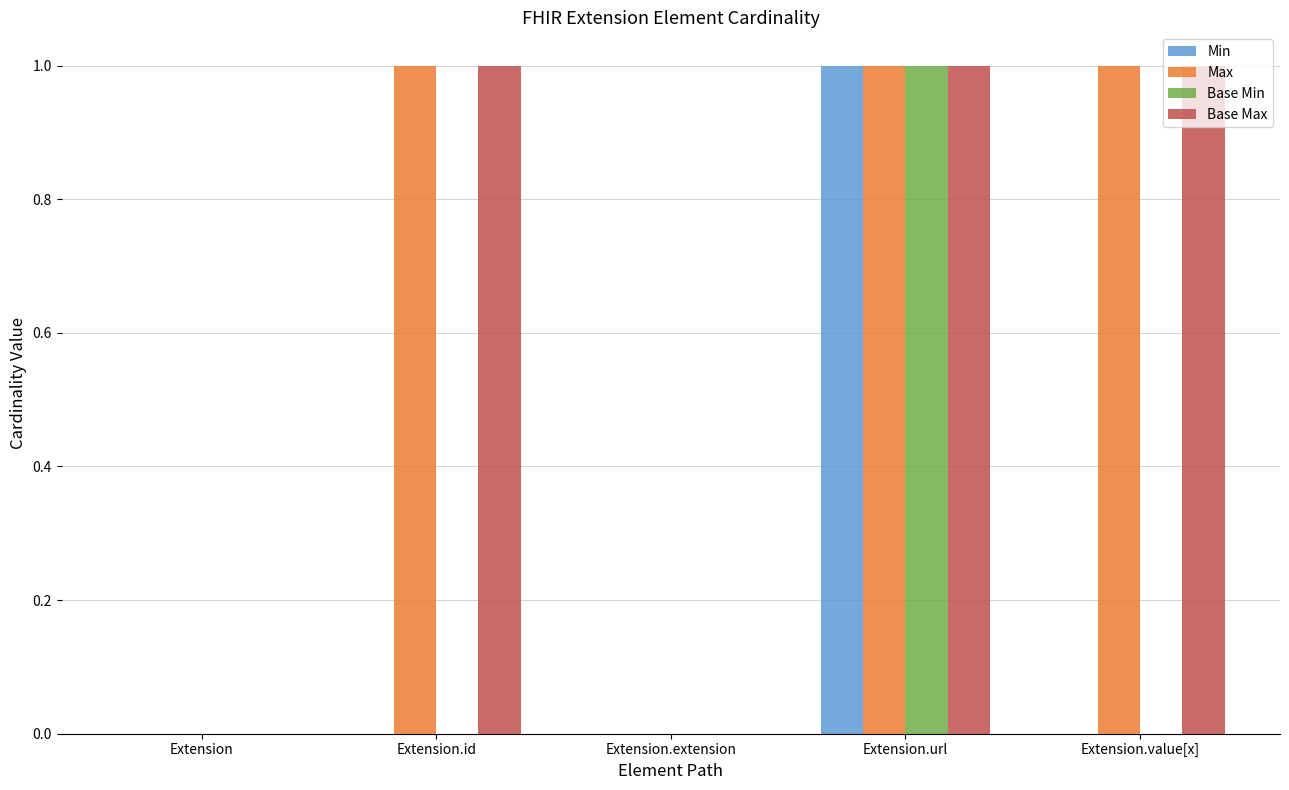

Is the value of Max at Extension.extension greater than the value of Base Max at Extension.url?

No